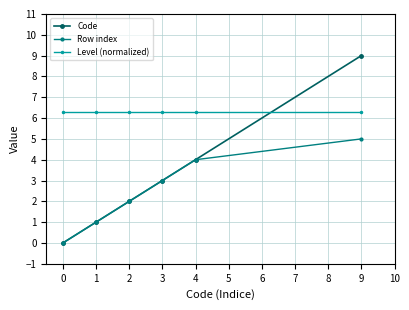

Which series has the largest range (max minus min)?

Code